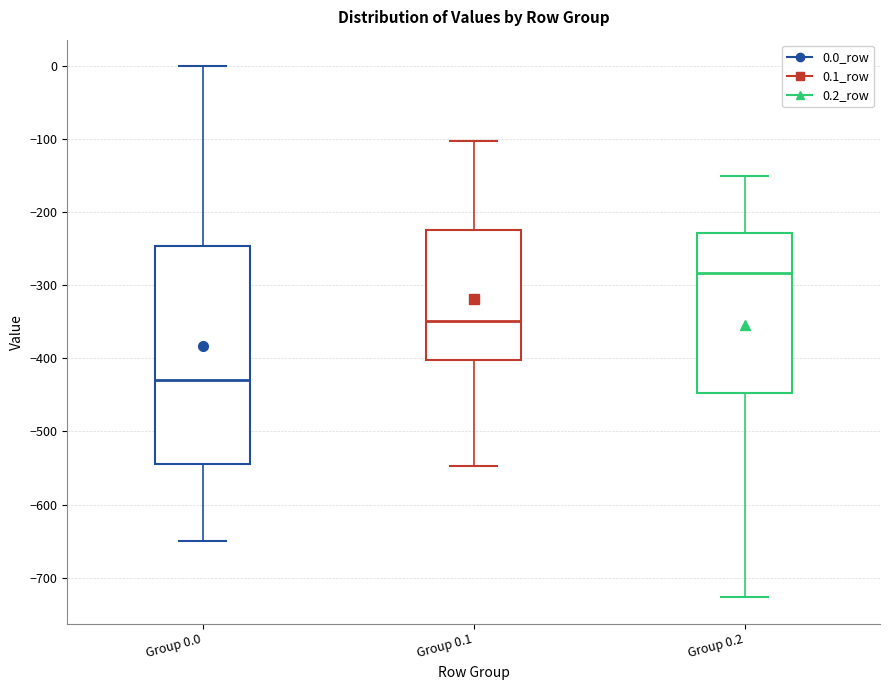

Which box has the highest median line?

Group 0.2